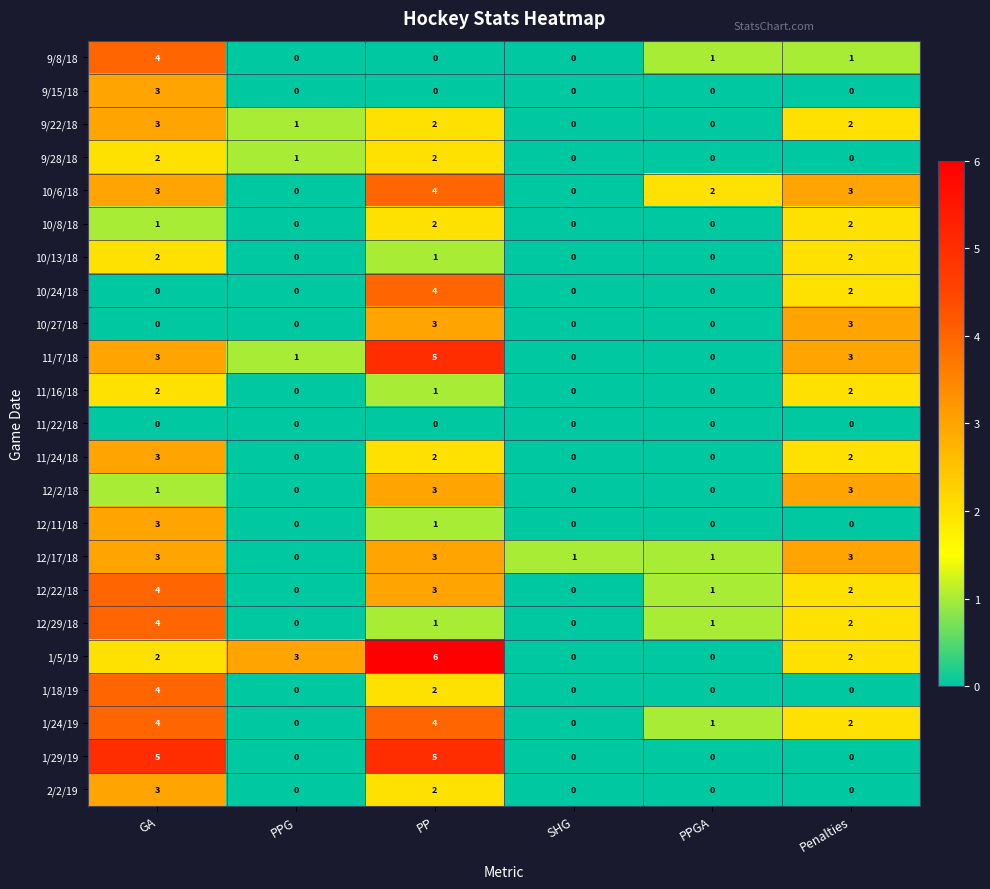

At which category does the chart reach its peak across all series?

PP